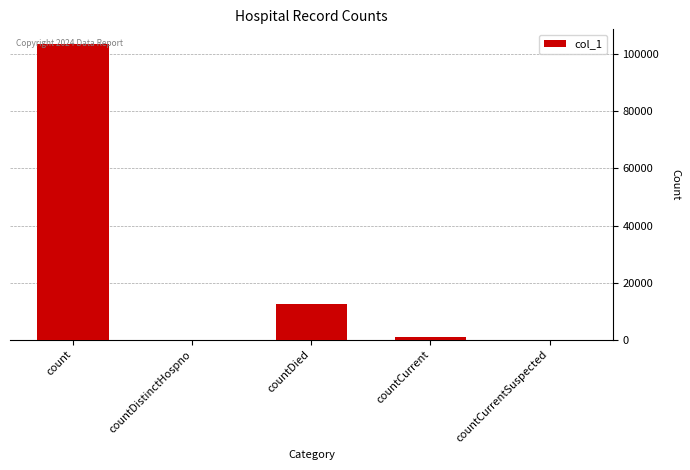

True or false: the data shows 3710 at countDied.

False